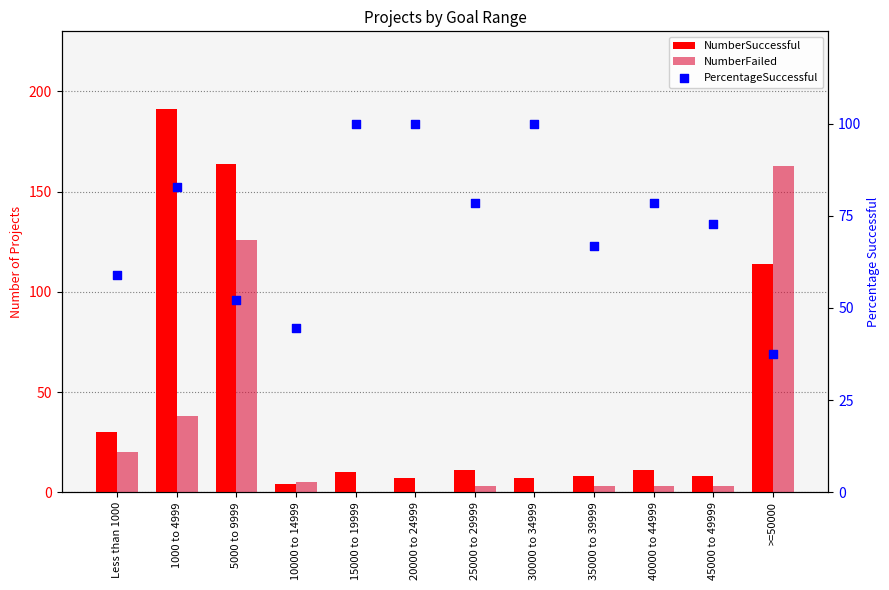

What is the total value across all series at >=50000?

314.4